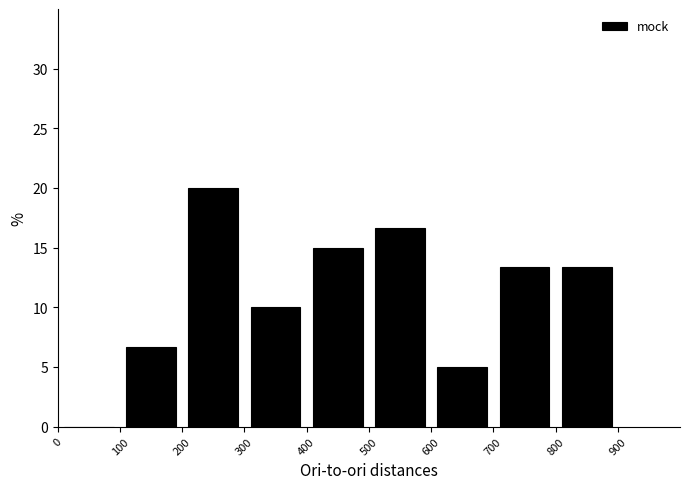

Reading left to right, transcribe this chart: for each bar, give the range it covers on the x-axis and its height. The values are not printed on the chart, so give them approximately, as read against the axis.

0 to 100: 0
100 to 200: 6.5
200 to 300: 20.0
300 to 400: 10.0
400 to 500: 15.0
500 to 600: 16.5
600 to 700: 5.0
700 to 800: 13.5
800 to 900: 13.5